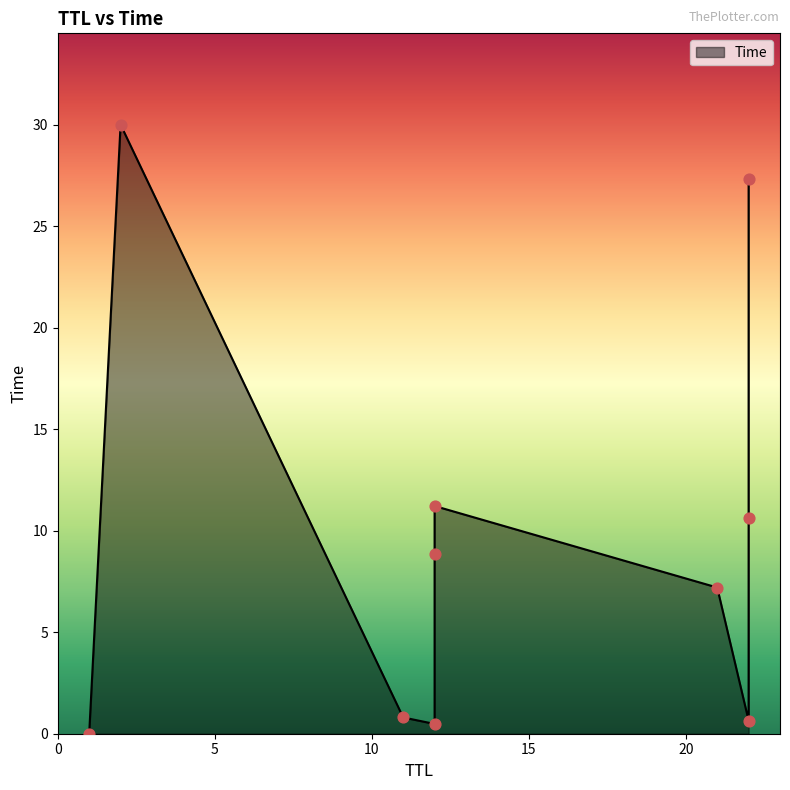

What is the change in value from 22 to 2?

+2.7